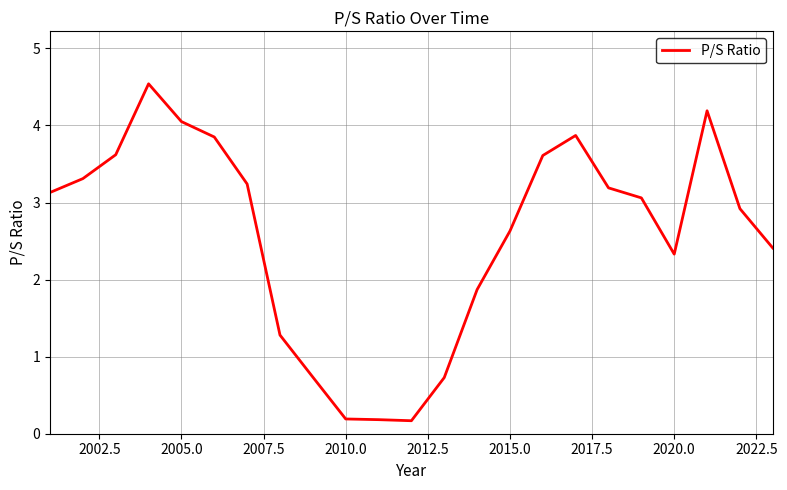

What is the maximum value shown in the chart?

4.5